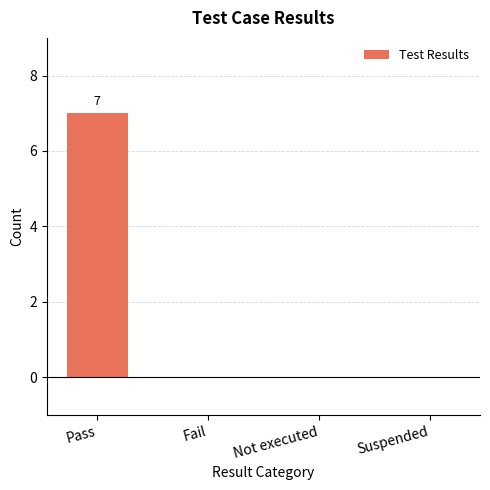

Reading left to right, list all the values displayed in this chart.

Pass=7	Fail=0	Not executed=0	Suspended=0